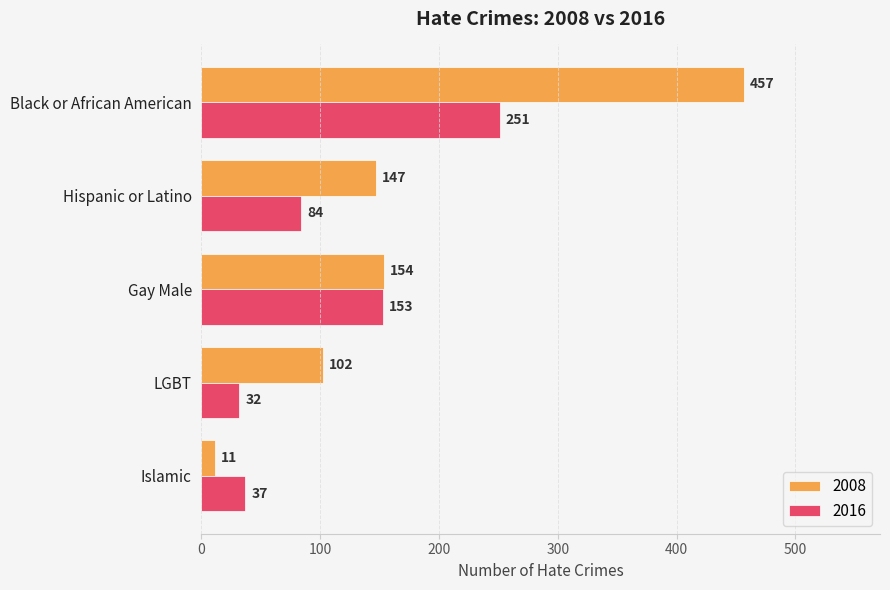

Which series changed the most between Hispanic or Latino and Black or African American?

2008